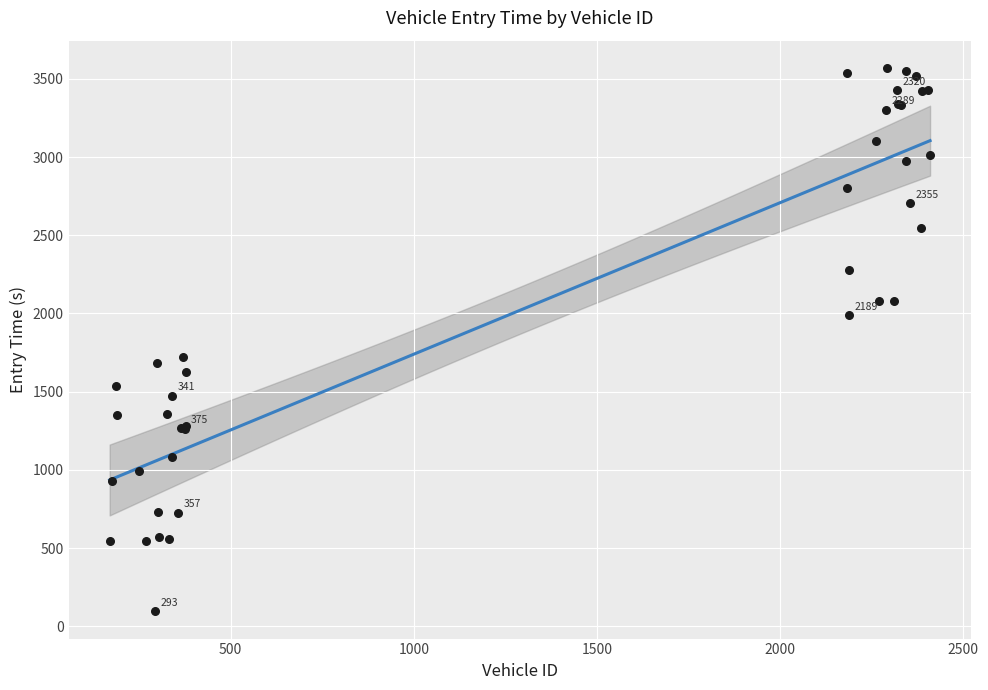

What Y value in the scatter plot is closest to 1832?

1723.1